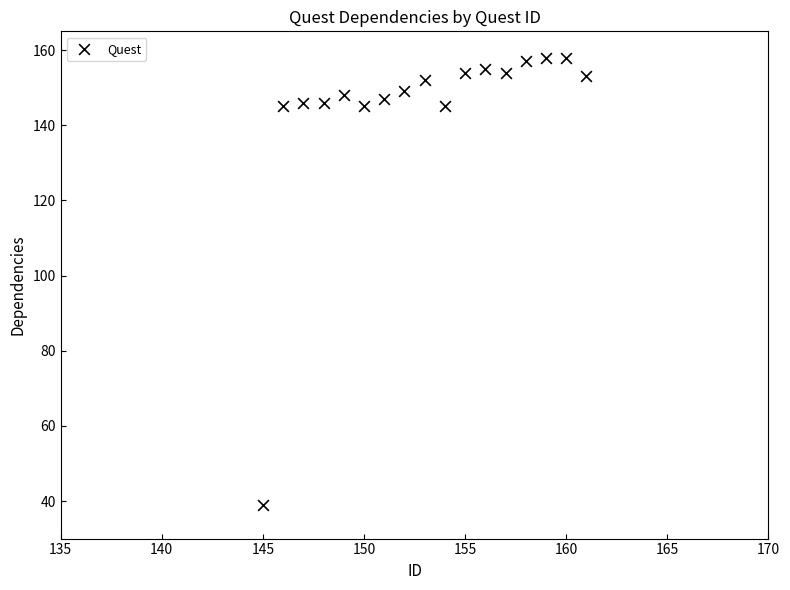

What is the range of X values (max minus min)?

16